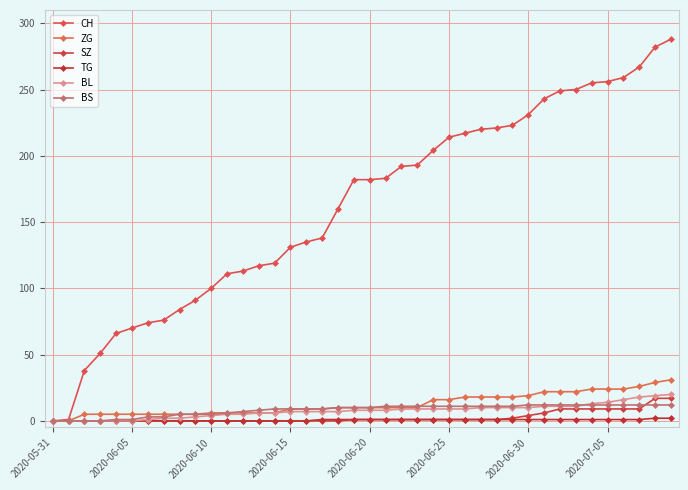

How many categories are shown in the chart?

40